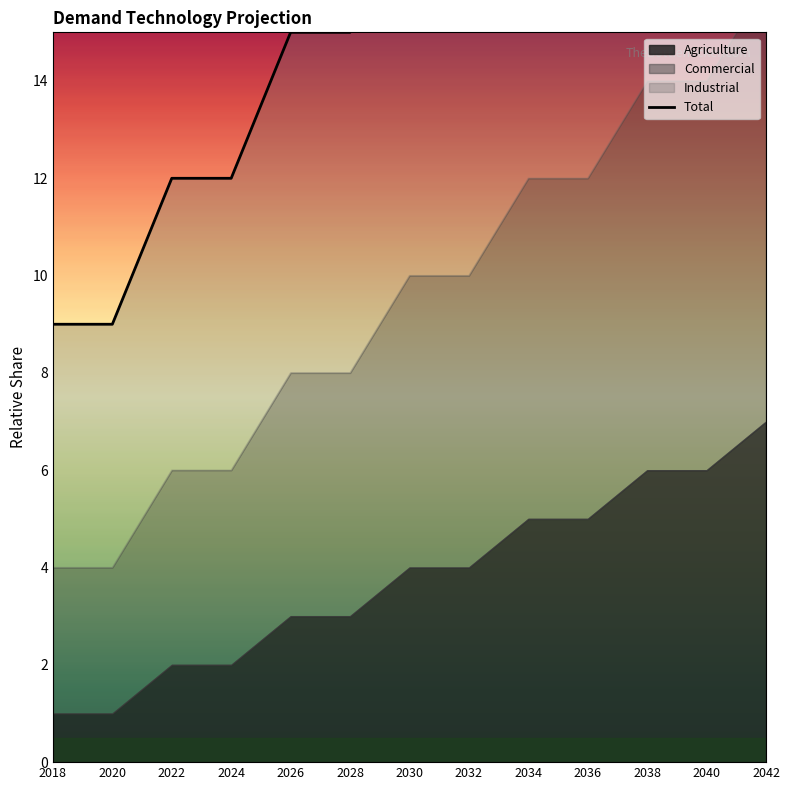

Reading right to left, extract all data points from this chart.

27	24	24	21	21	18	18	15	15	12	12	9	9